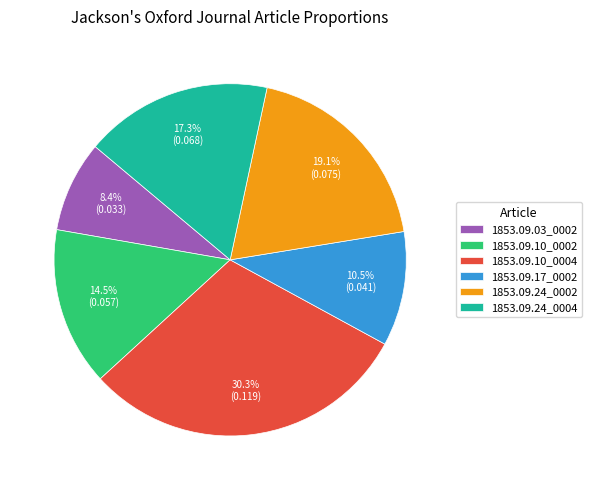

Rank the categories by value from highest to lowest.

1853.09.10_0004, 1853.09.24_0002, 1853.09.24_0004, 1853.09.10_0002, 1853.09.17_0002, 1853.09.03_0002